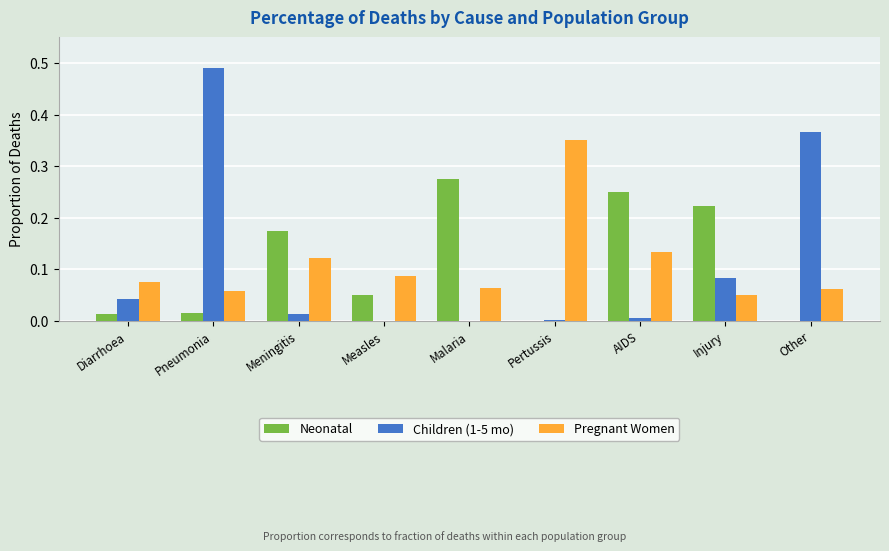

The Neonatal series shows 0.0 at Other. True or false?

True